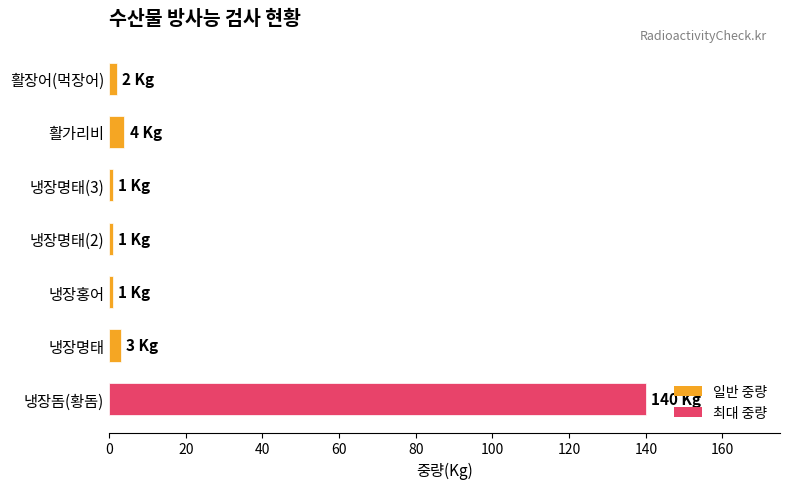

Reading bottom to top, transcribe all the data shown in this chart.

냉장돔(황돔)=140	냉장명태=3	냉장홍어=1	냉장명태(2)=1	냉장명태(3)=1	활가리비=4	활장어(먹장어)=2